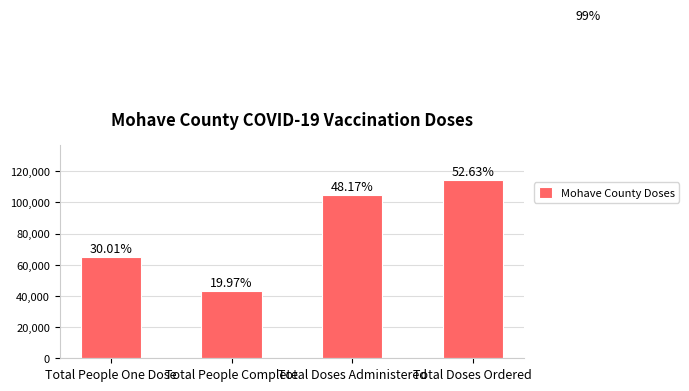

At which category does the chart reach its peak across all series?

Total Doses Ordered